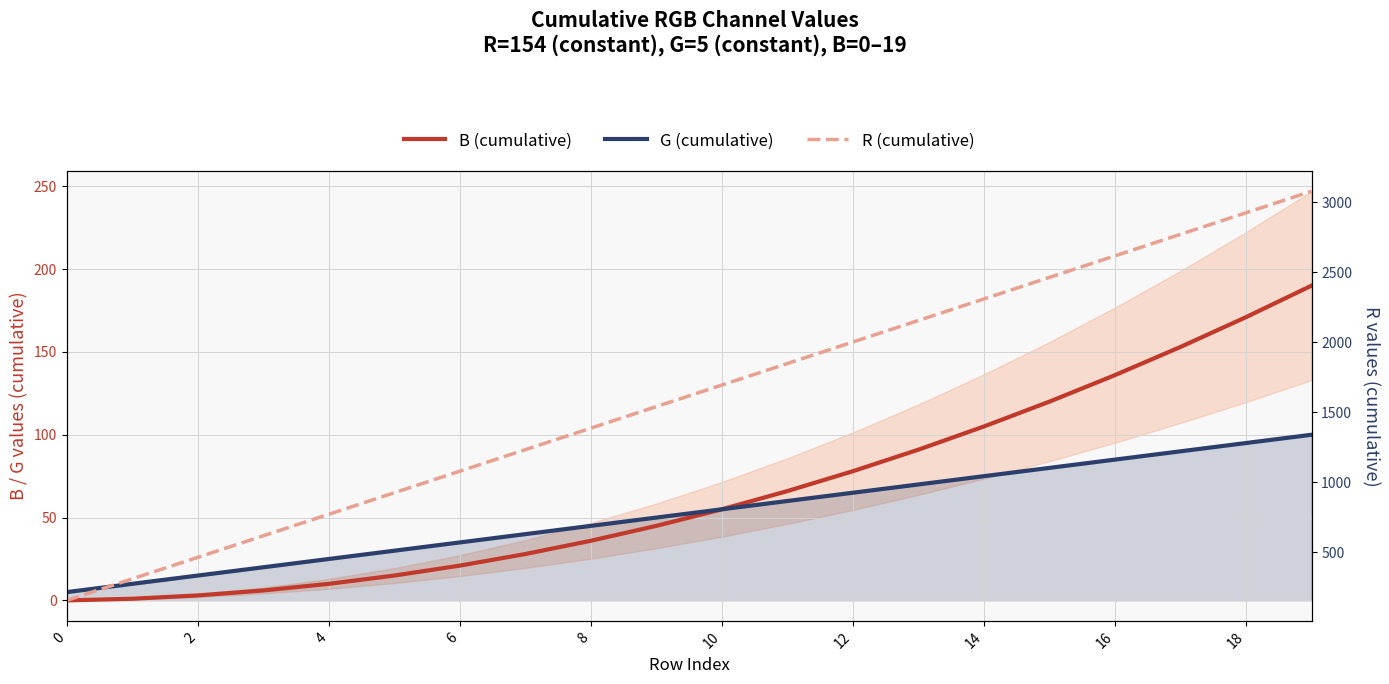

What is the average value of the B (cumulative) series?

66